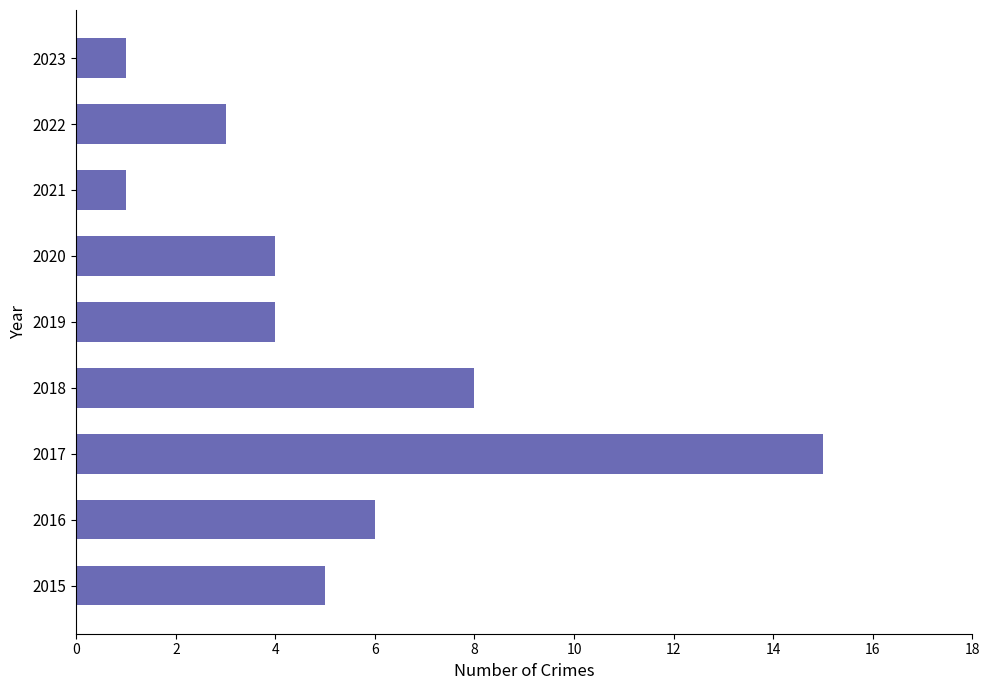

What is the sum of the values at 2022 and 2018?

11